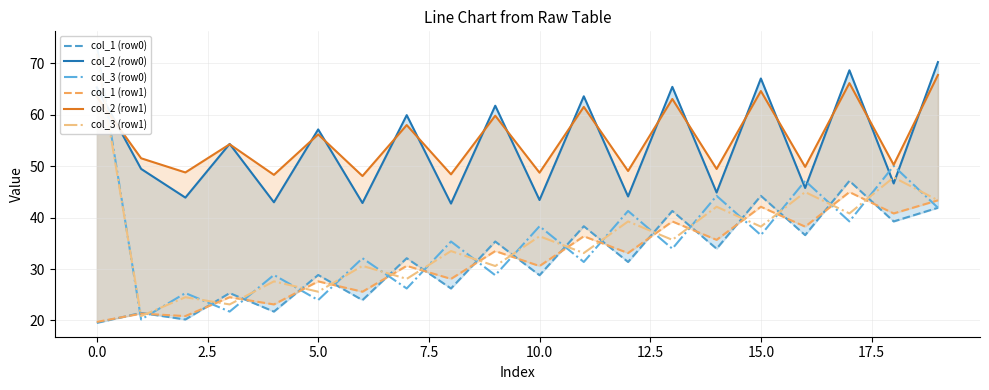

What position from the right is 13?

7